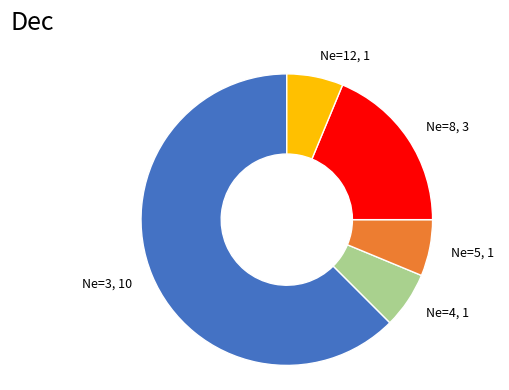

Which category accounts for the majority?

Ne=3